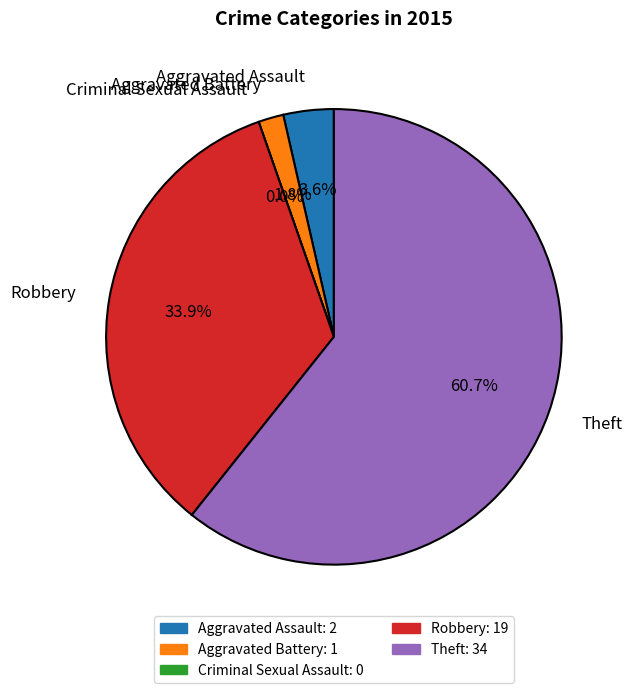

Rank the categories by value from highest to lowest.

Theft, Robbery, Aggravated Assault, Aggravated Battery, Criminal Sexual Assault